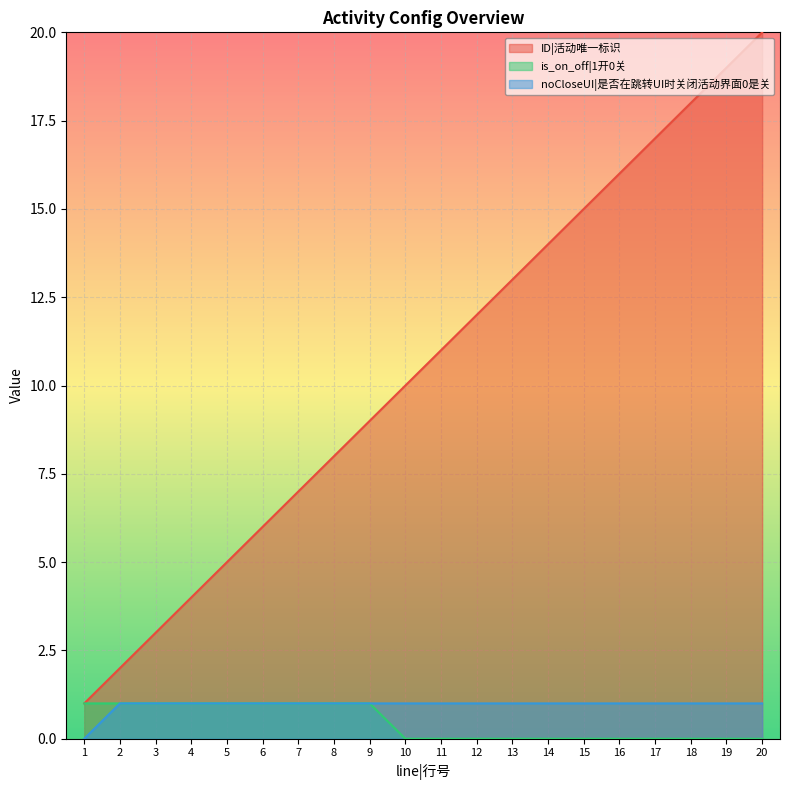

Where is noCloseUI|是否在跳转UI时关闭活动界面0是关 nearest to the value 0?

1